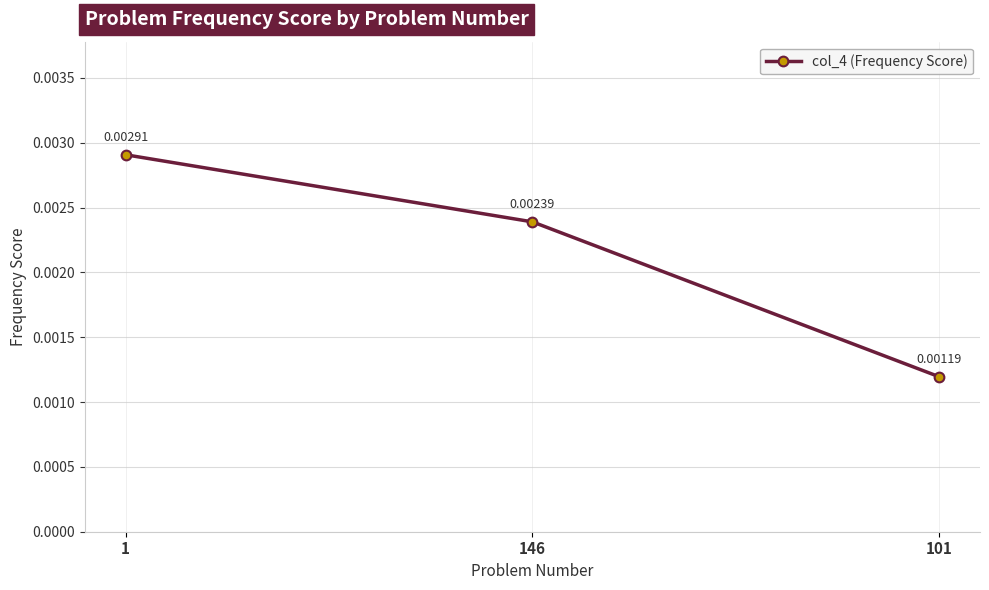

Rank the categories by value from lowest to highest.

101, 146, 1